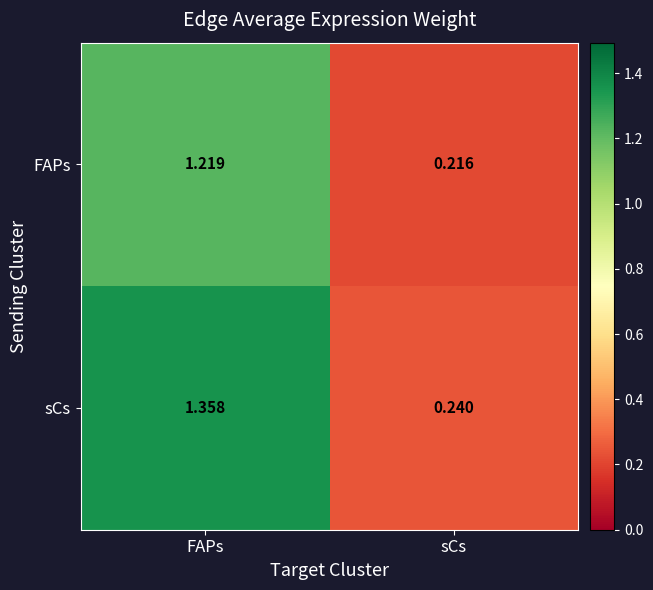

At which label is FAPs closest to 0?

sCs